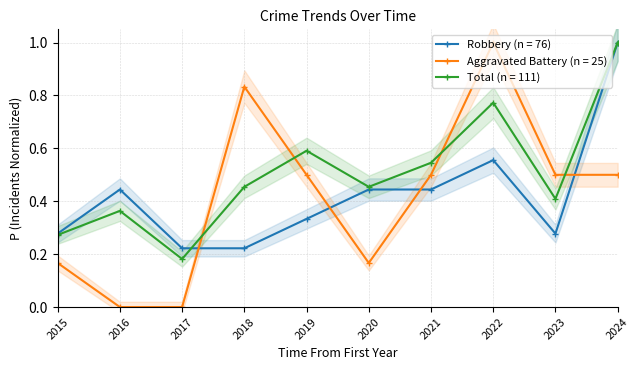

What is the approximate value of Total at 2016?

0.4